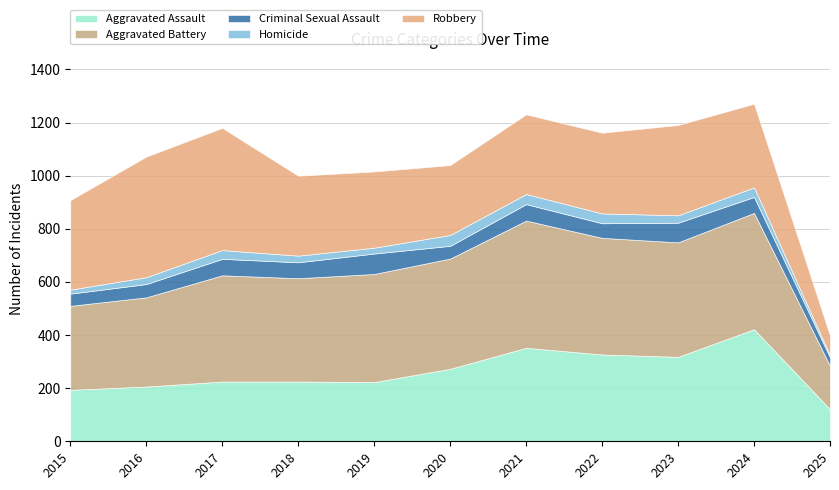

Which has a higher value, 2021 or 2018?

2021